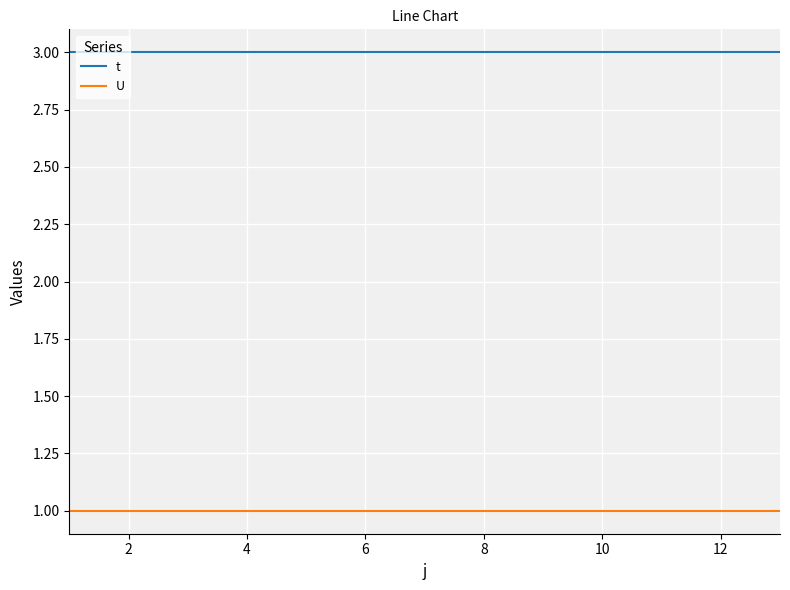

List the series in order of their overall mean, lowest first.

U, t